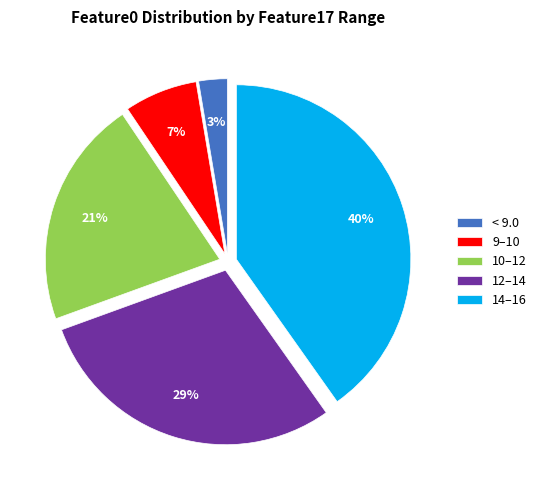

True or false: < 9.0 accounts for 10% of the total.

False